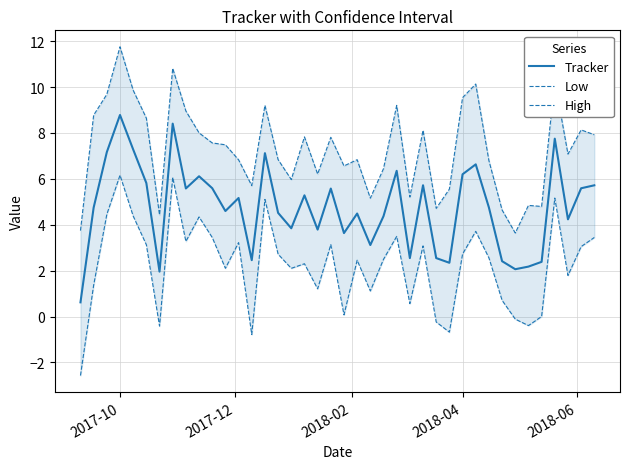

What is the lowest value of the Tracker series?

0.6